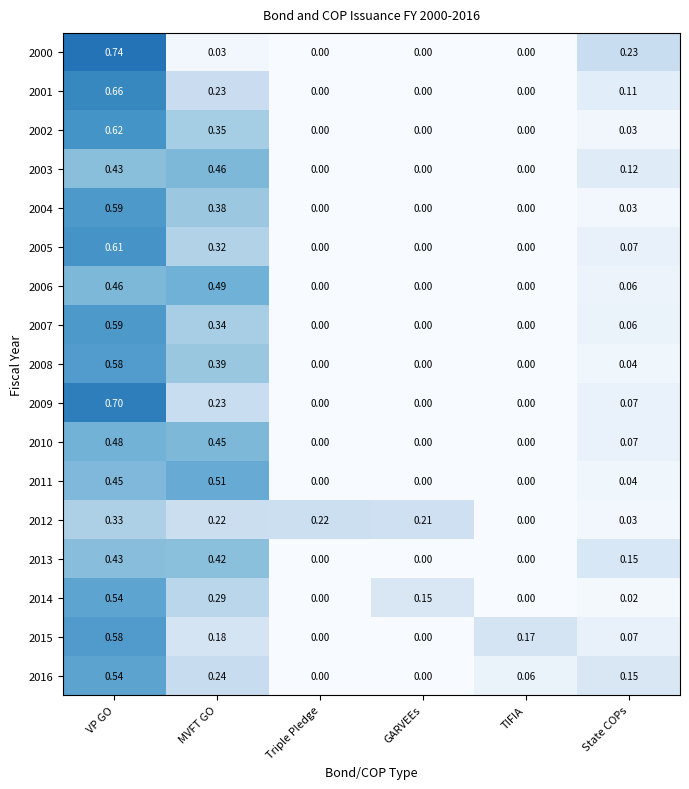

At which category is the sum across all series the highest?

VP GO